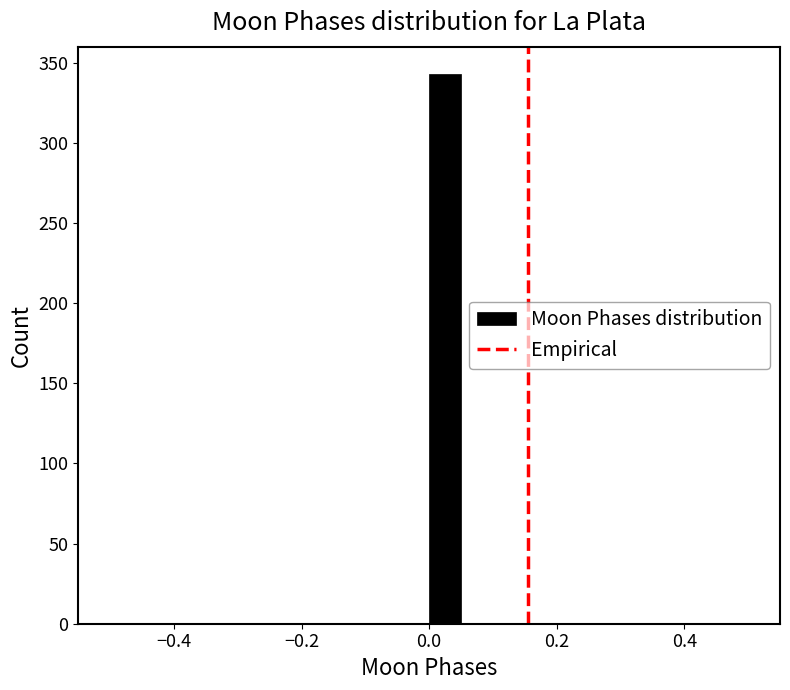

Read against the x-axis, roughly where is the centre of the tallest bar?

0.02